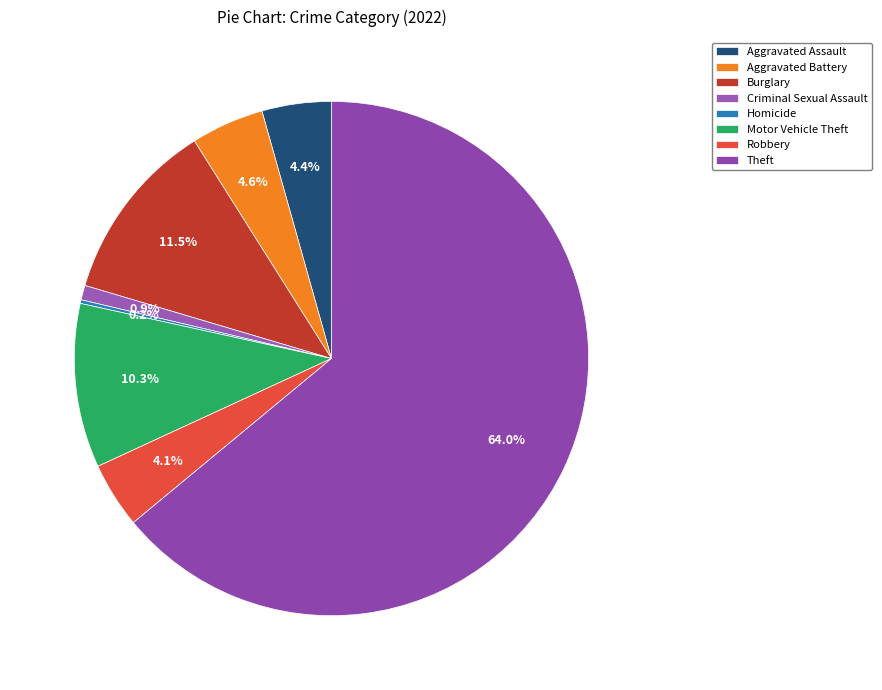

True or false: Theft accounts for 64% of the total.

True